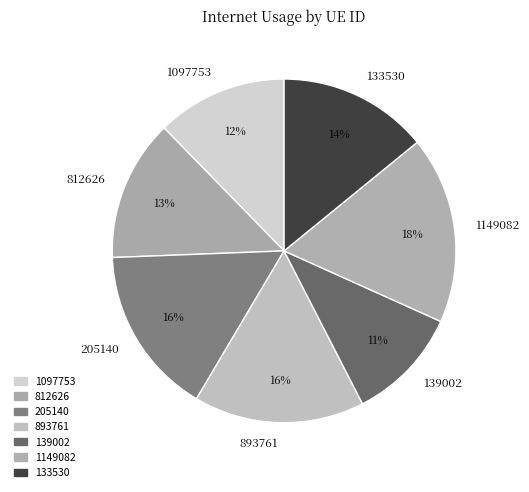

Is the sum of 139002 and 1097753 greater than half?

No